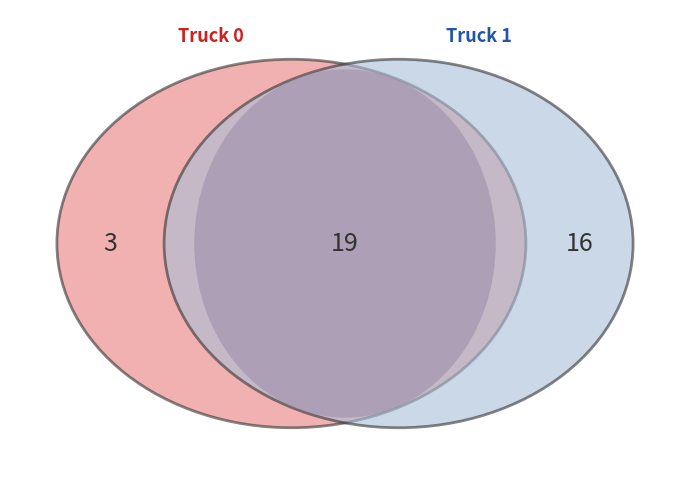

True or false: Truck 1 accounts for 78% of the total.

False